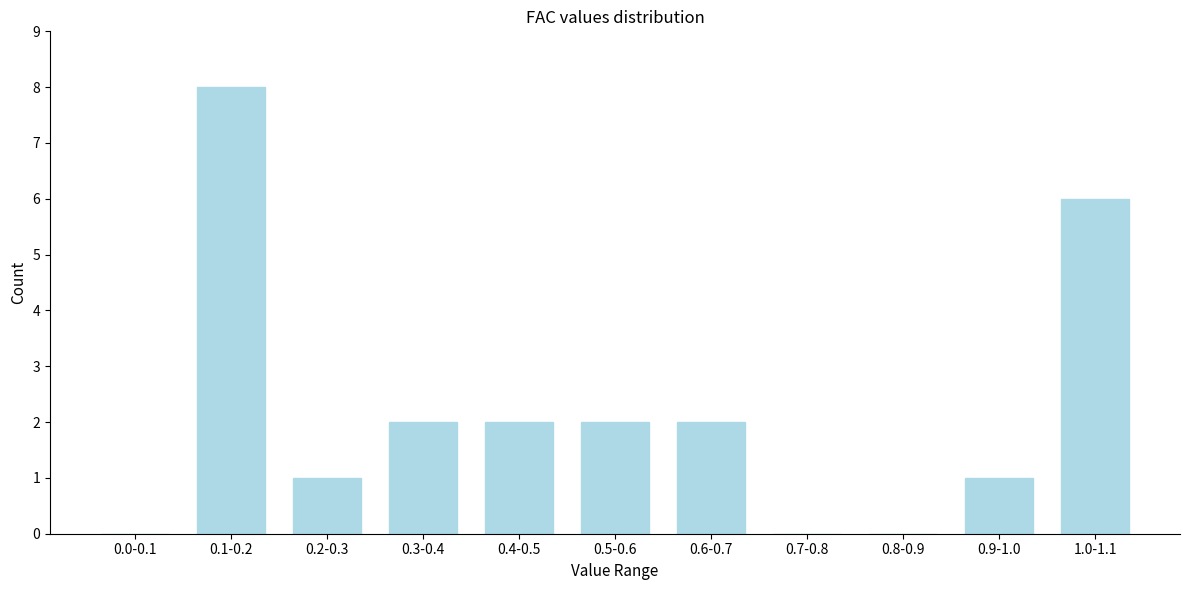

Reading left to right, extract all data points from this chart.

0.0-0.1=0	0.1-0.2=8	0.2-0.3=1	0.3-0.4=2	0.4-0.5=2	0.5-0.6=2	0.6-0.7=2	0.7-0.8=0	0.8-0.9=0	0.9-1.0=1	1.0-1.1=6